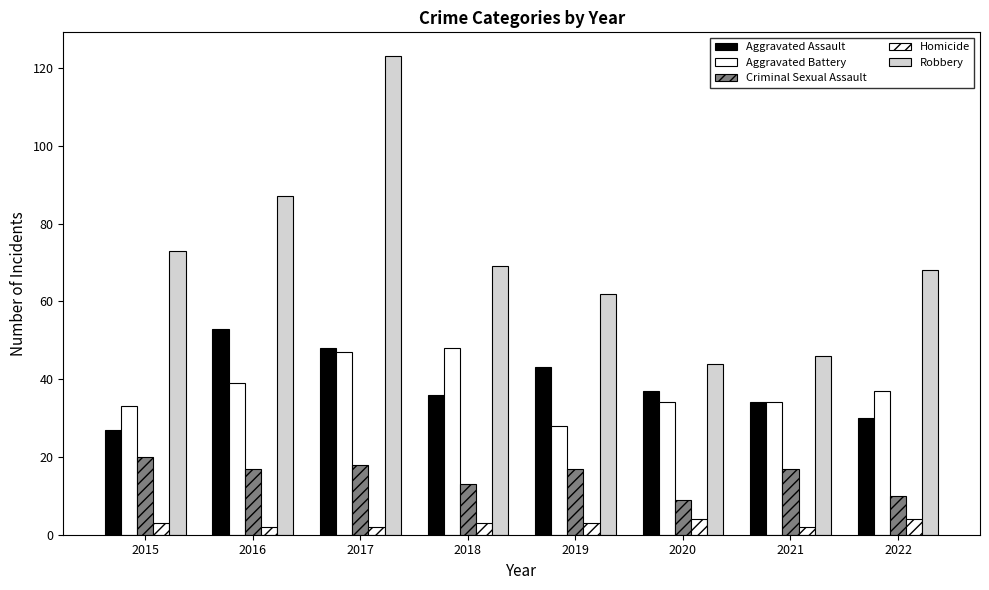

Which series has the widest spread of values?

Robbery